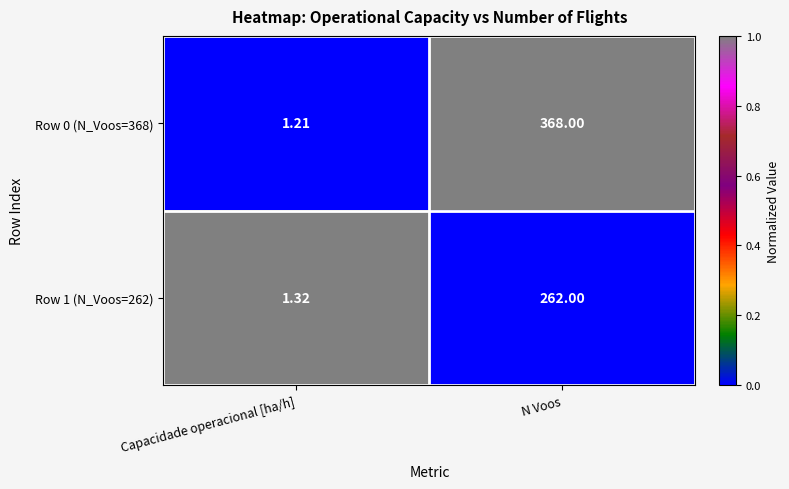

List the series in order of their peak value, lowest first.

Row 1 (N_Voos=262), Row 0 (N_Voos=368)